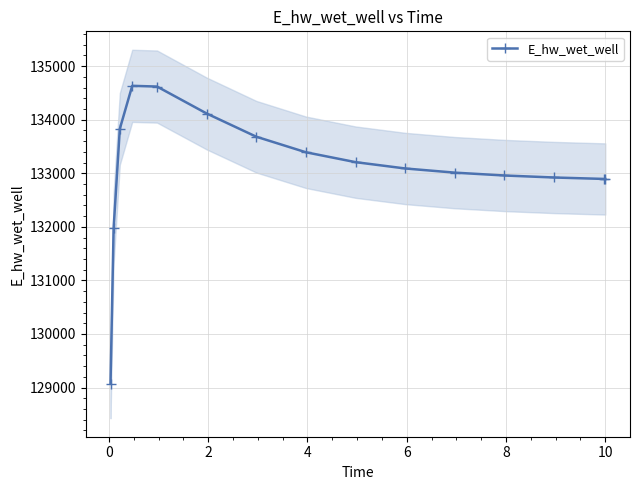

True or false: E_hw_wet_well has more than 0 points higher than both neighbors.

True